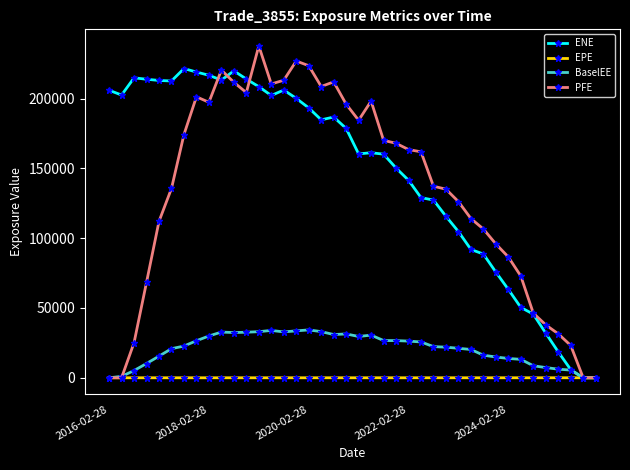

Which series has the widest spread of values?

PFE